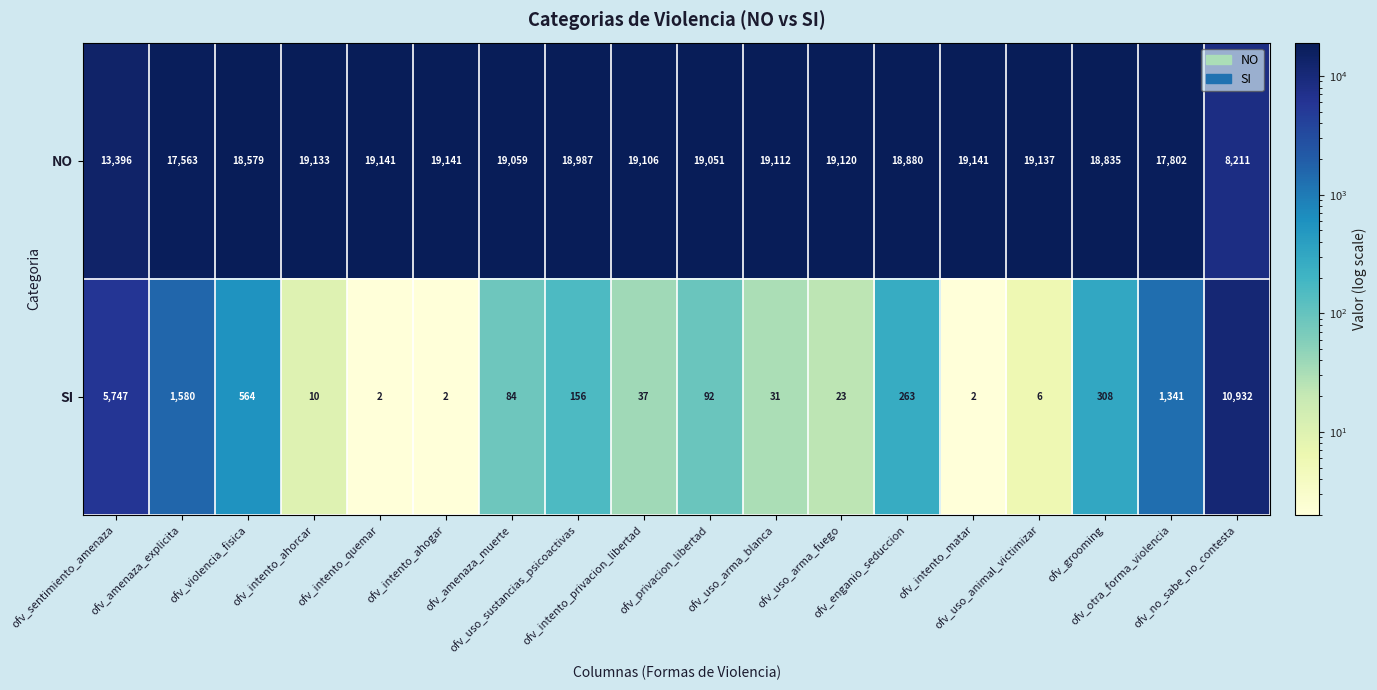

What is the maximum value shown in the chart?

19141